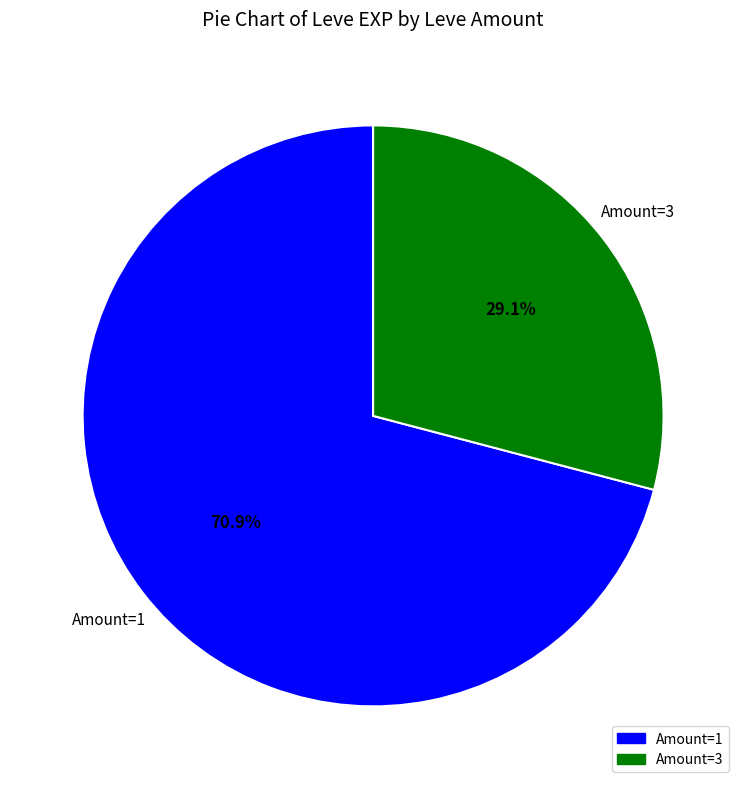

Is there any slice that represents more than half of the pie?

Yes